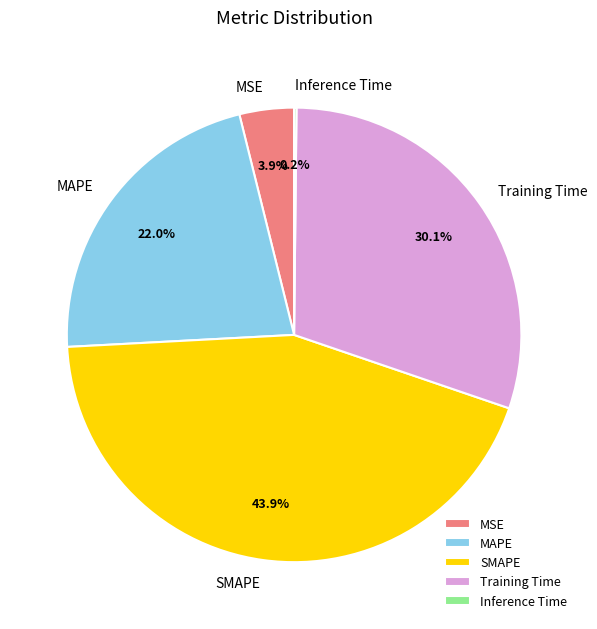

Does MAPE represent more than half of the total?

No